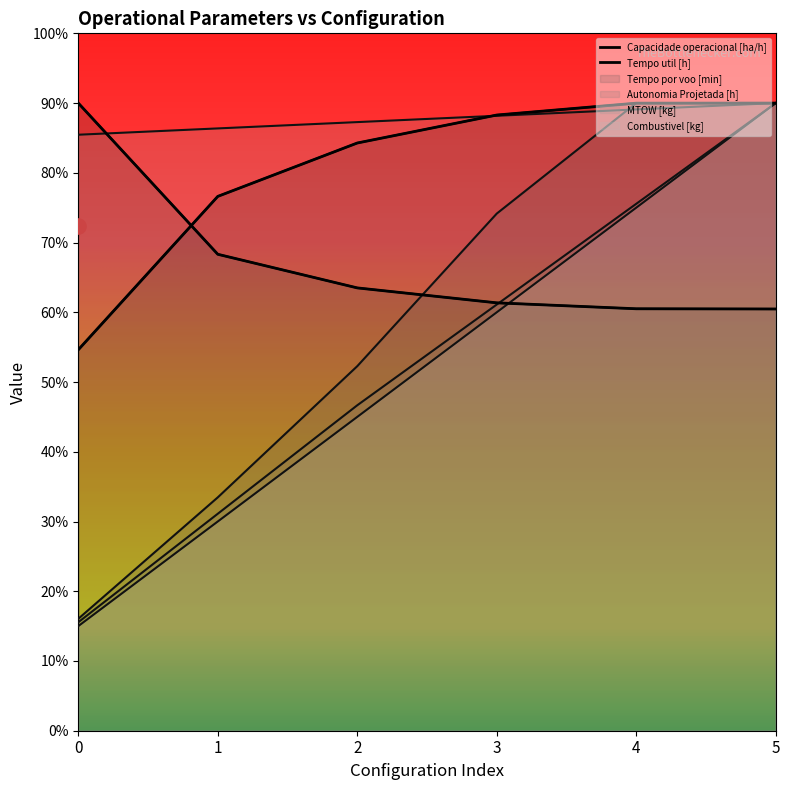

Which series reaches the maximum Y coordinate?

Capacidade operacional [ha/h]